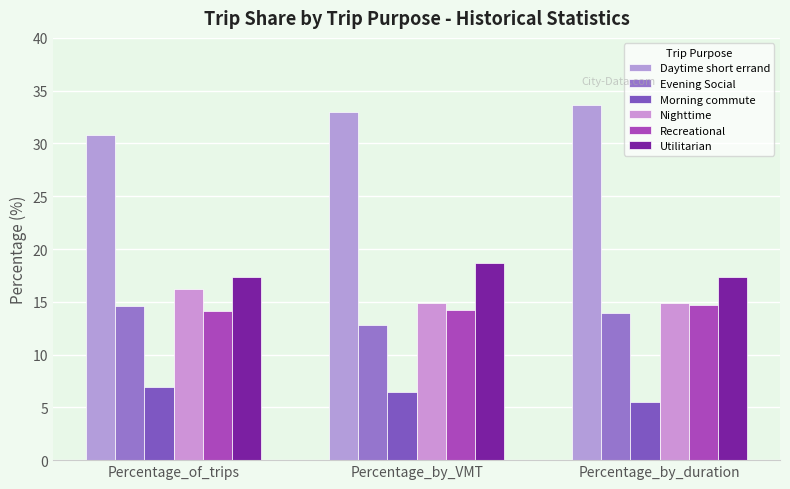

At which label is Nighttime closest to 15?

Percentage_by_VMT